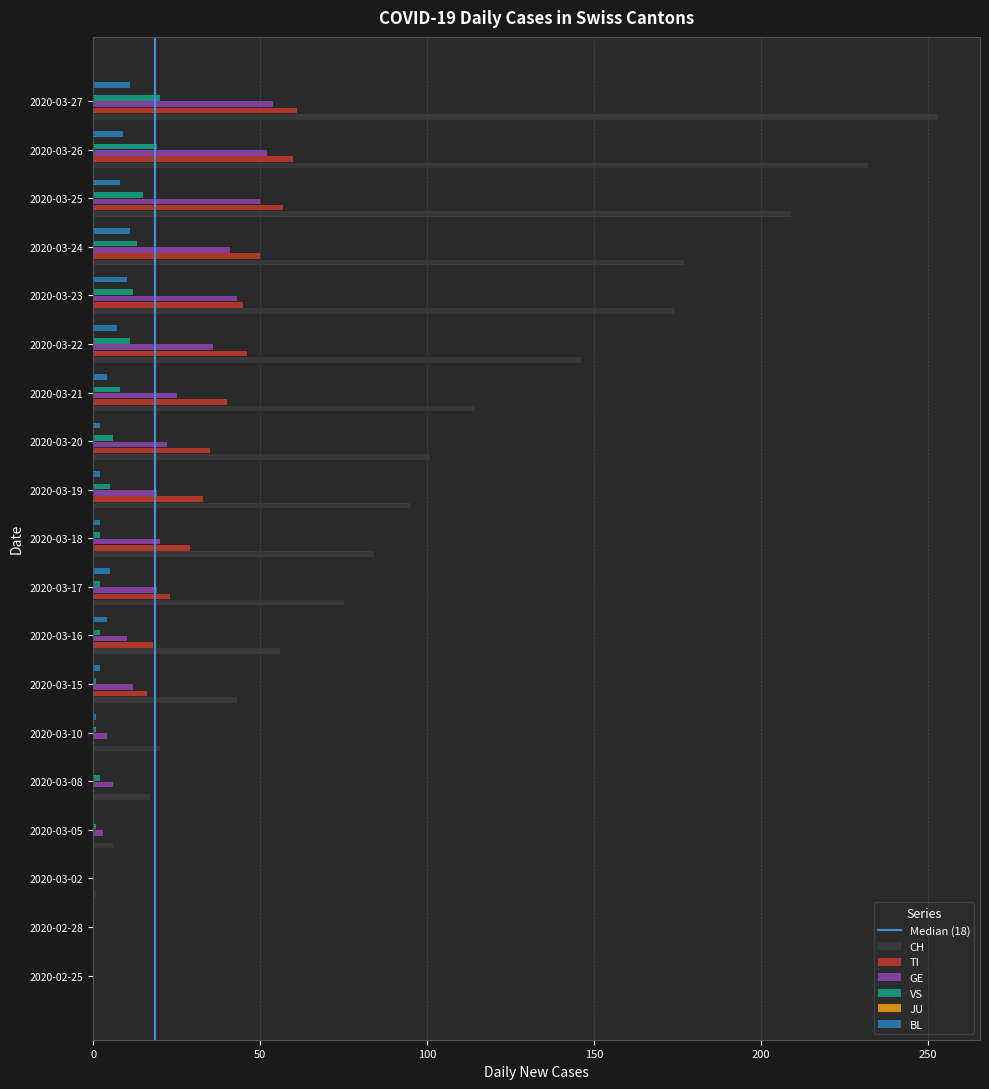

Between 2020-03-21 and 2020-03-25, which series saw the biggest shift?

CH